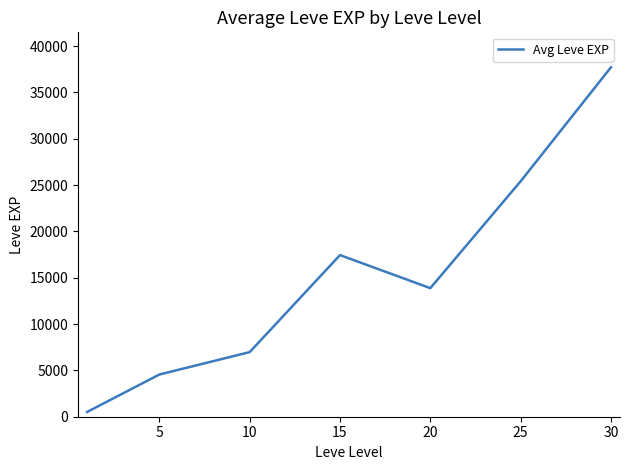

How many distinct data groups are displayed?

1